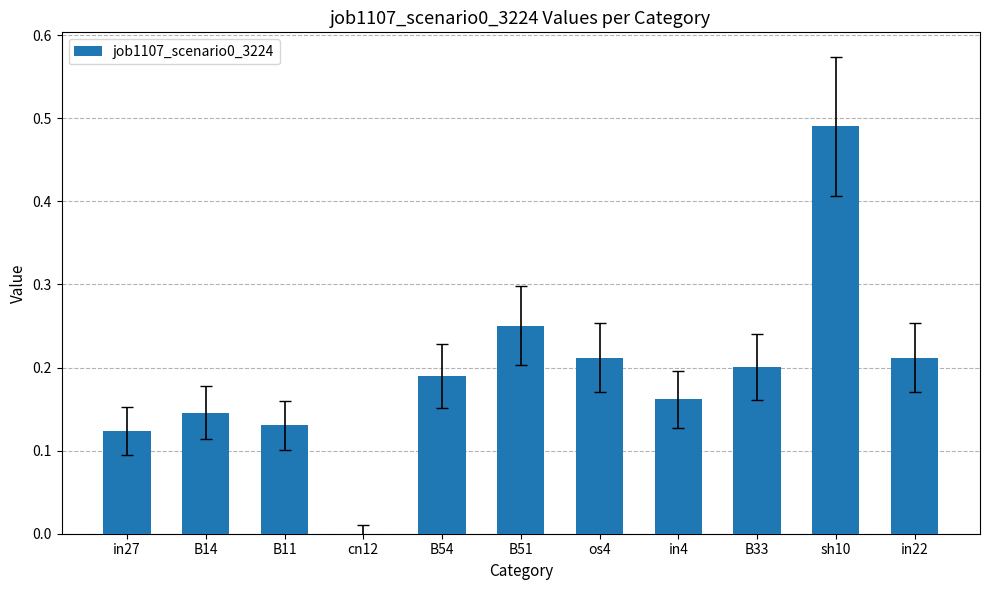

At which category does the chart reach its peak across all series?

sh10